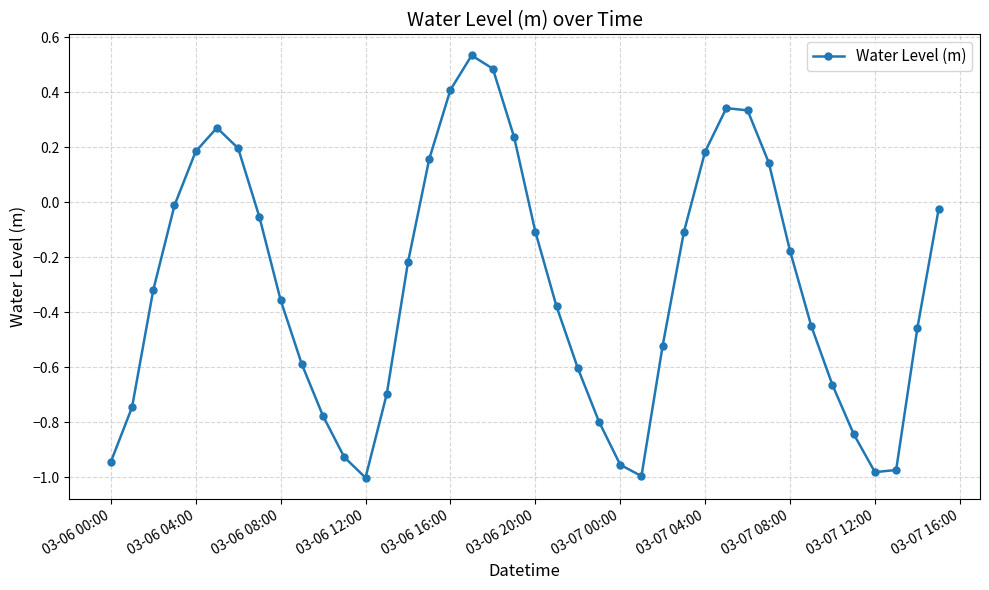

True or false: the data has more than 1 interior local peaks.

True